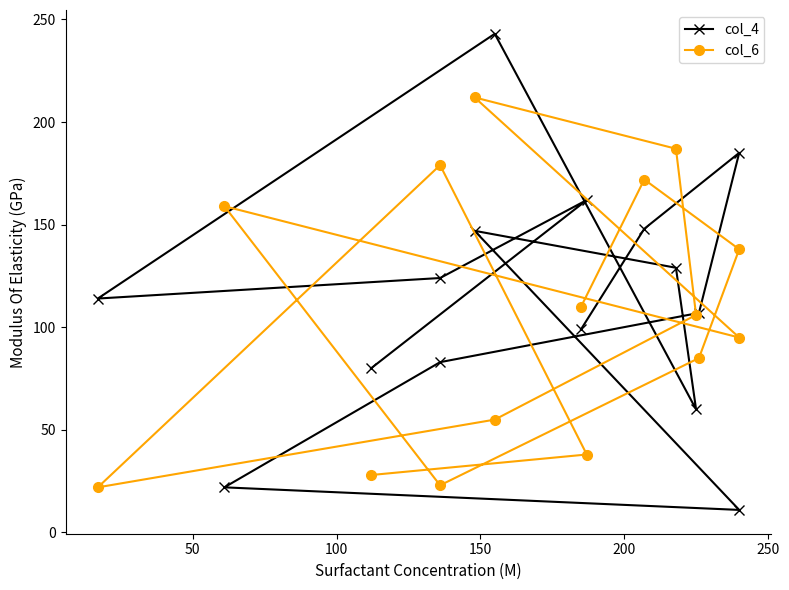

What is the value of the col_4 point at the 1st from the left?

80